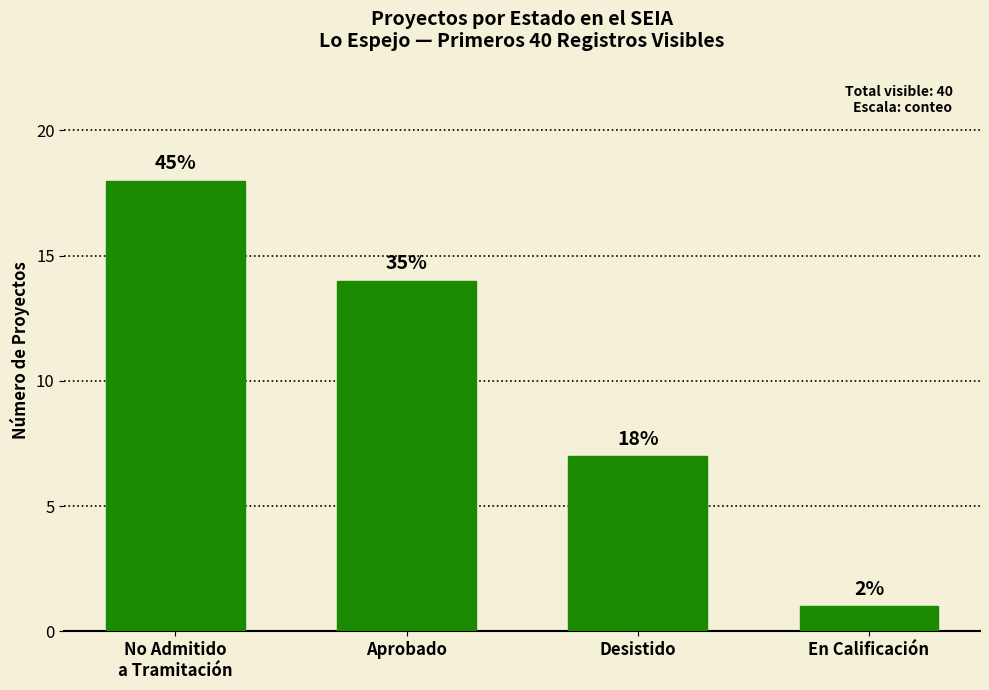

What value does the data have at En Calificación?

1